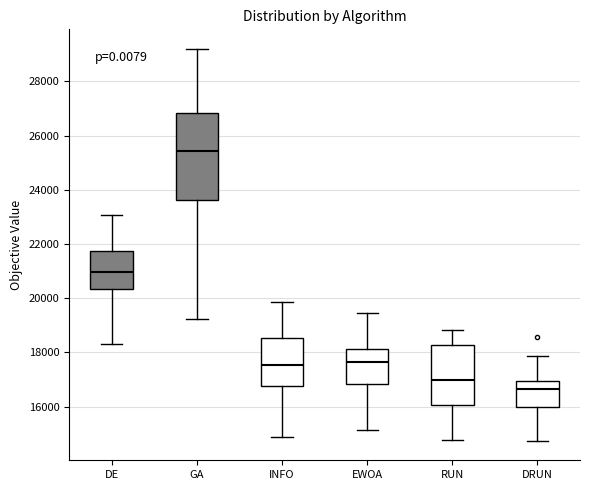

Comparing the boxes themselves (not the whiskers), which one is the tallest?

GA